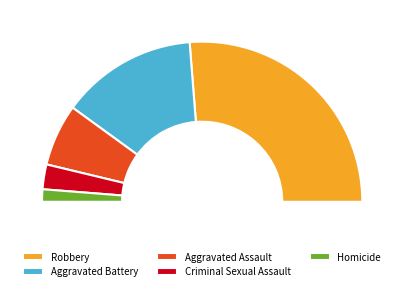

How much of the chart is everything except Aggravated Battery?

72.5%